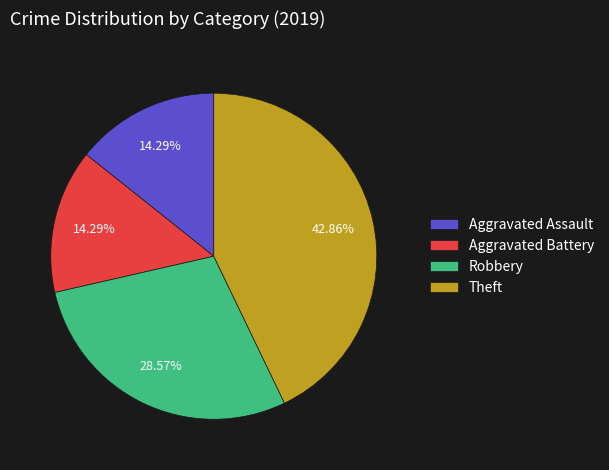

Which has a higher value, Aggravated Battery or Theft?

Theft